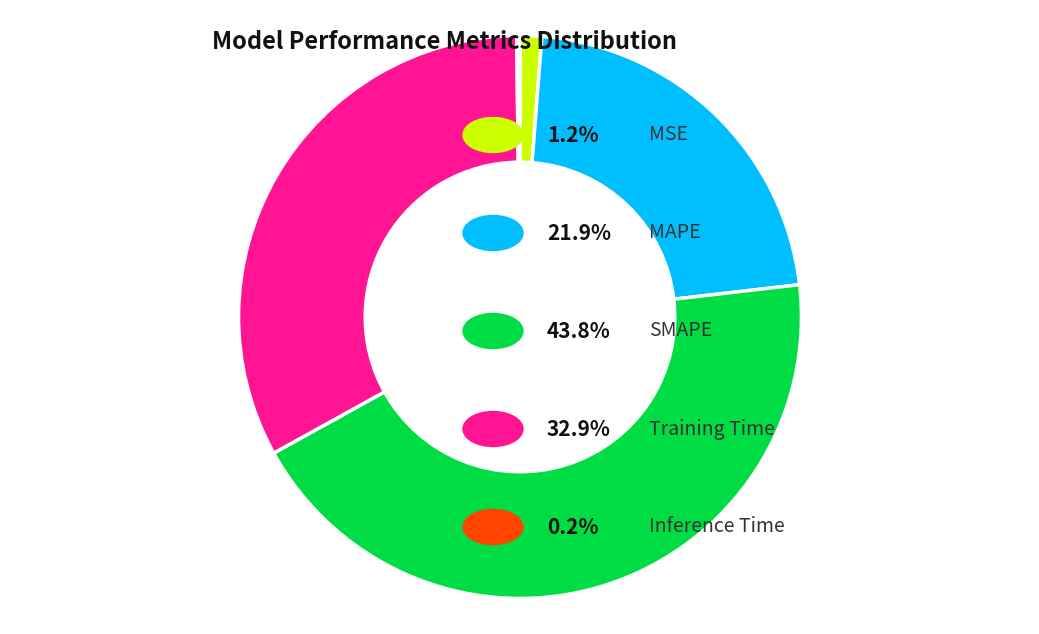

Does any single category account for the majority?

No